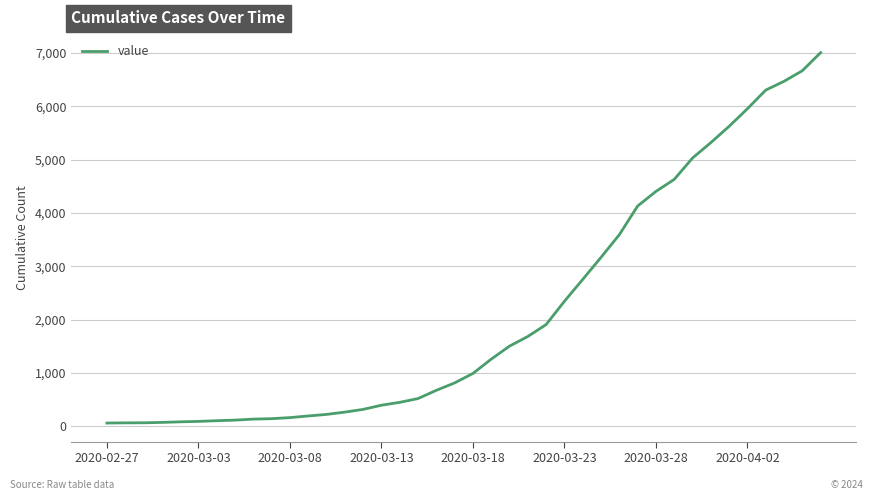

How many lines are shown in the chart?

1